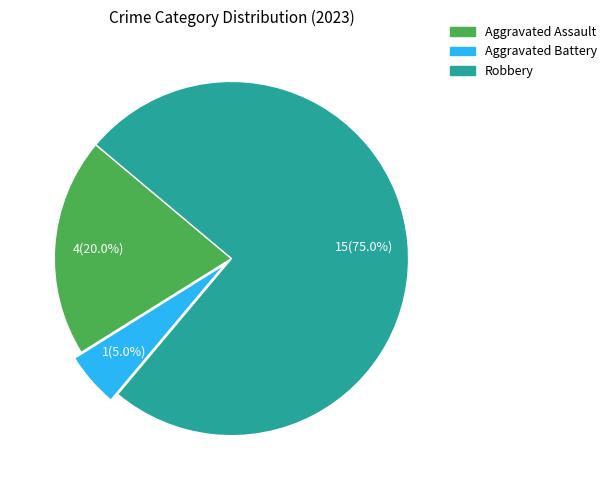

Does any single category account for the majority?

Yes